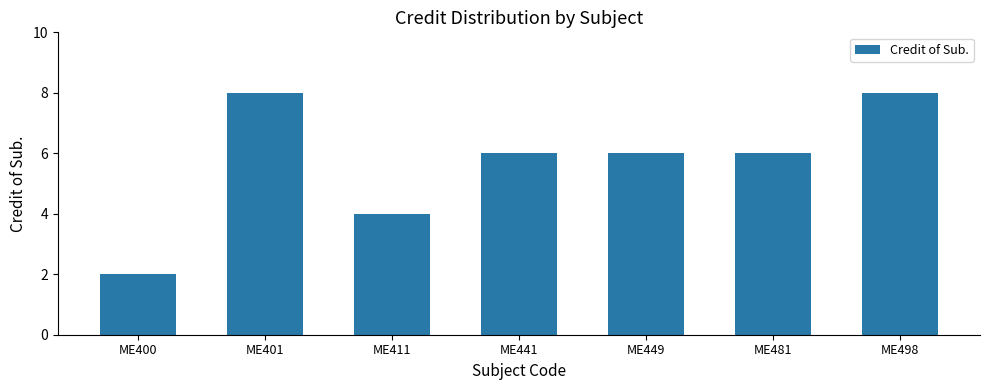

Does the chart contain stacked bars?

No